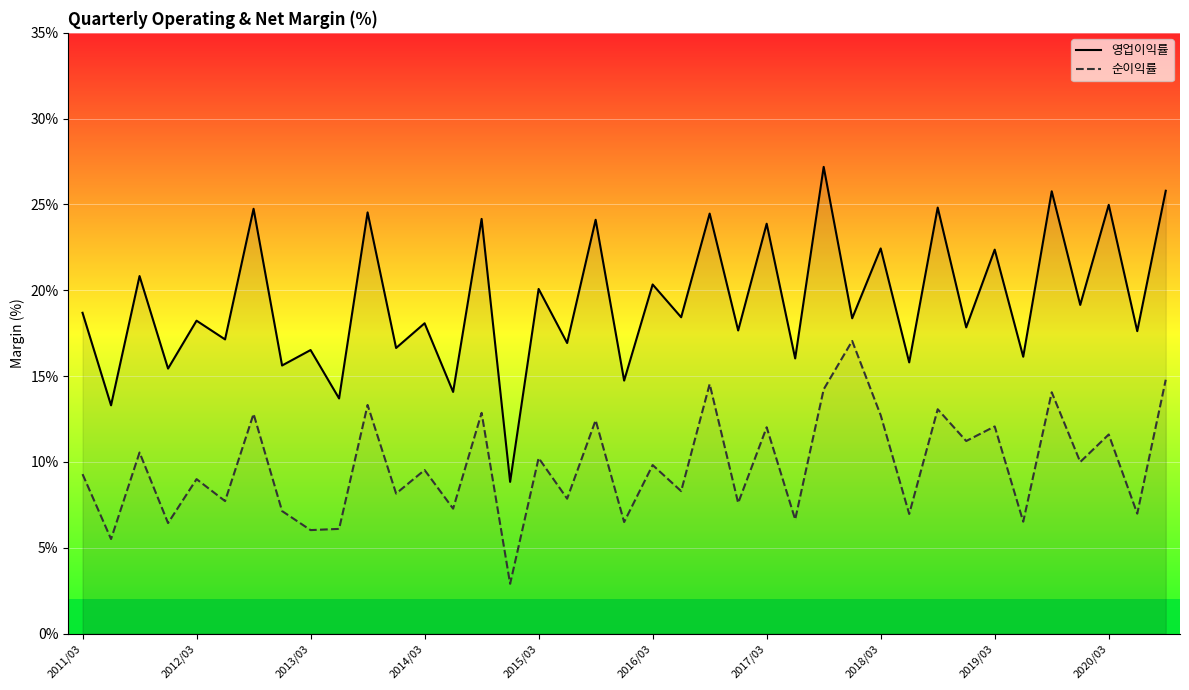

Where does the 순이익률 series first go above 9?

2011/03